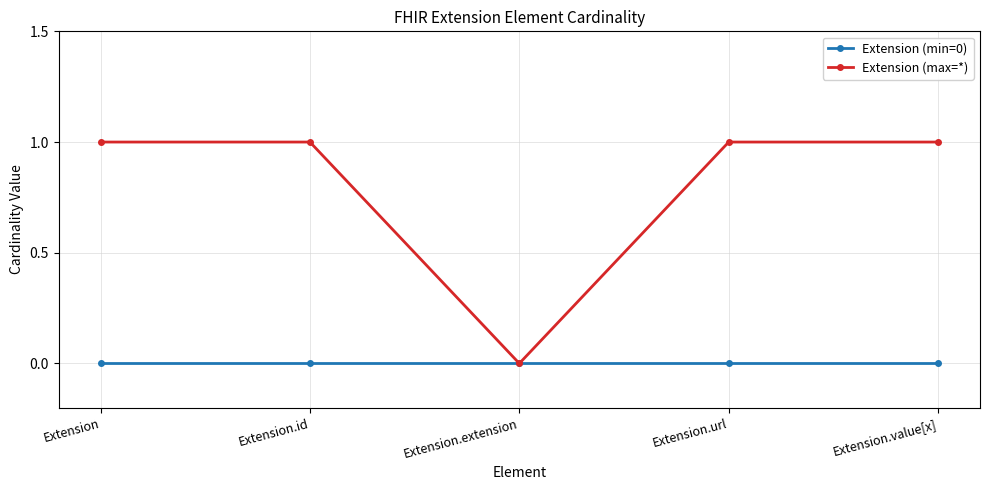

Which series changed the most between Extension.extension and Extension.url?

Extension (max=*)